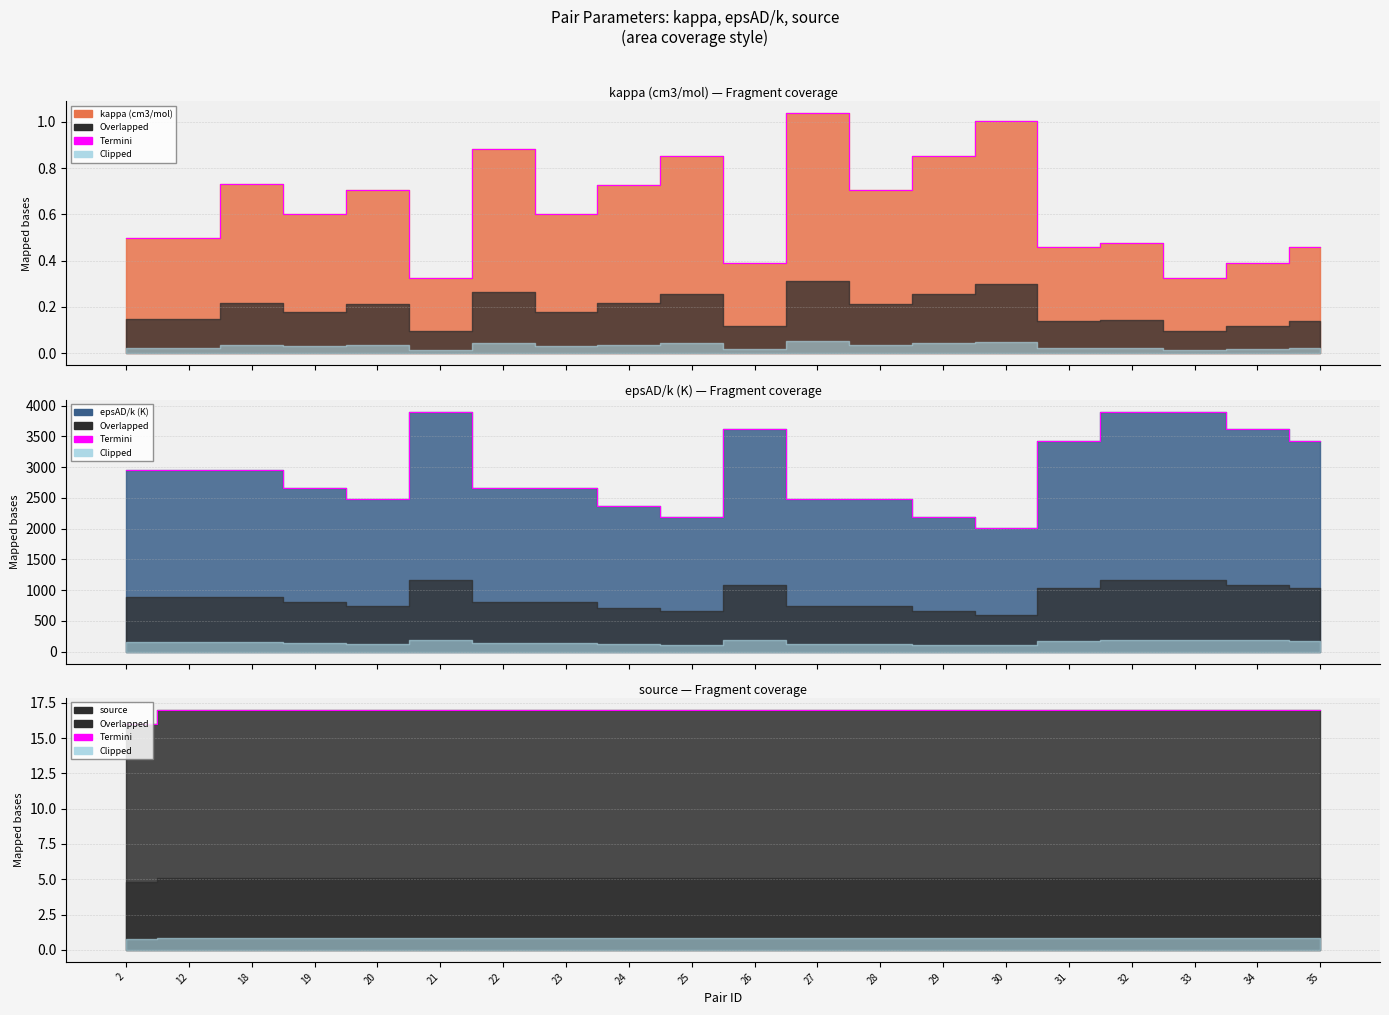

At how many categories does at least one series exceed 3526?

5